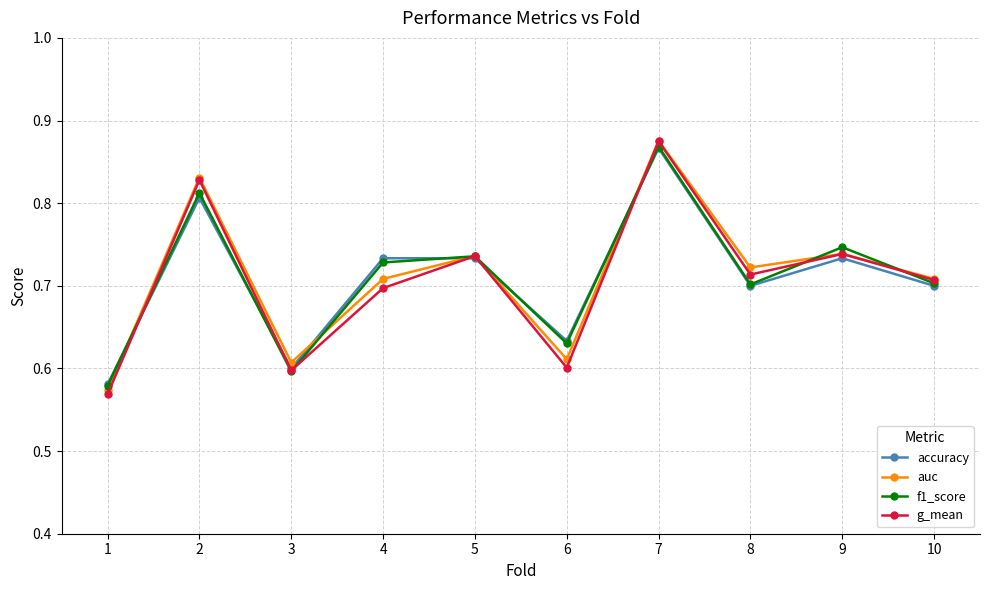

The value of f1_score at 7 is 1.4. True or false?

False